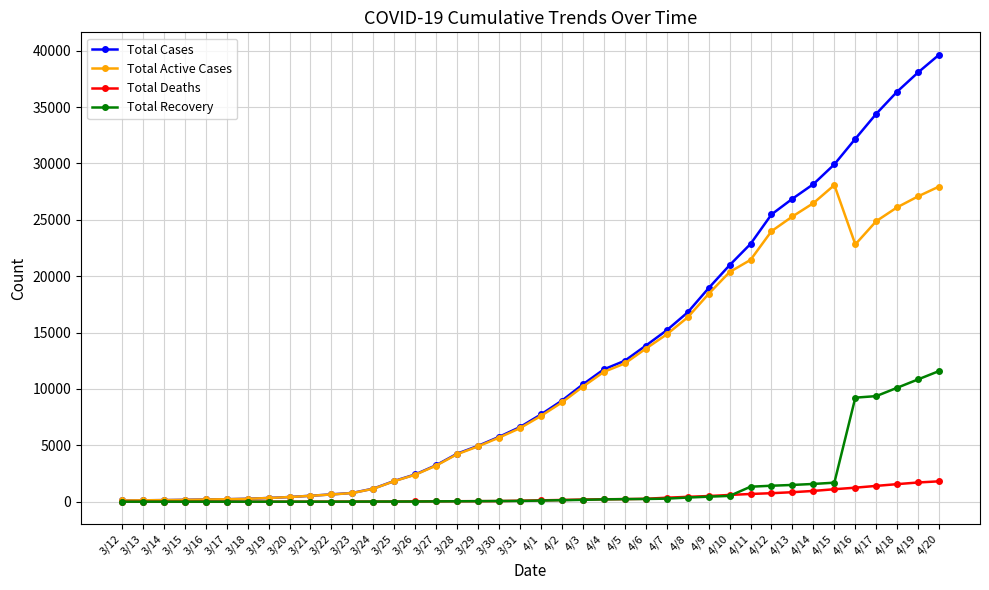

Does the chart have visible grid lines?

Yes